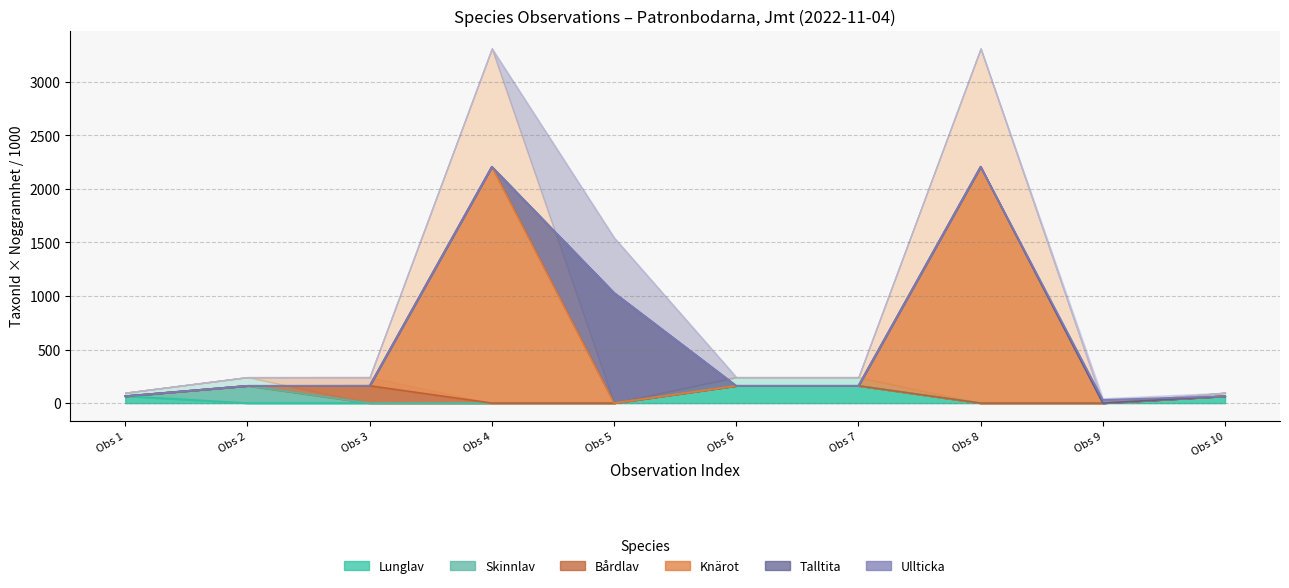

Is the value of Talltita line at Obs 6 greater than the value of Bårdlav line at Obs 6?

No